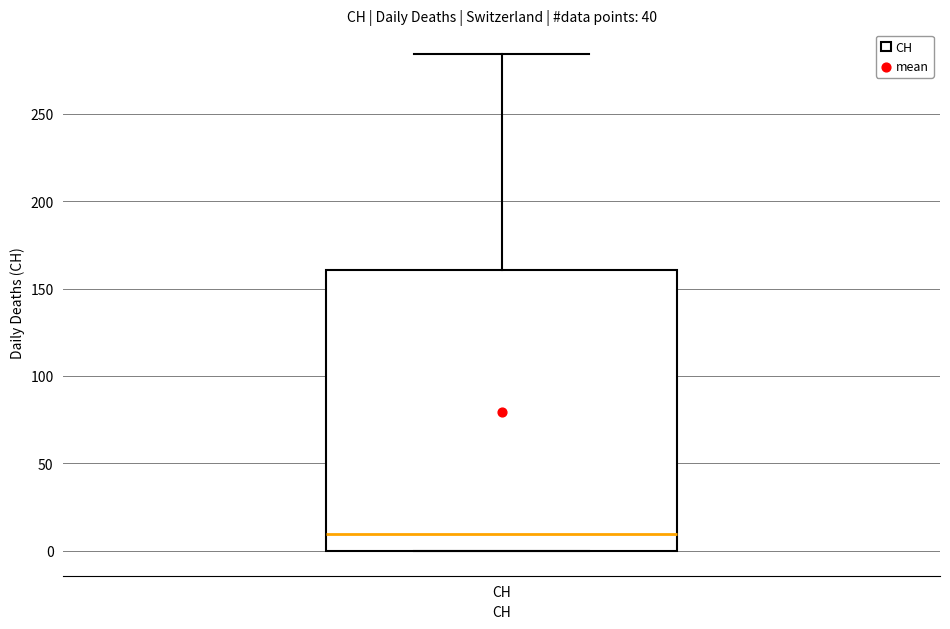

Where does the upper whisker of the box for CH end on the y-axis? The values are not printed on the chart, so give them approximately, as read against the axis.

285